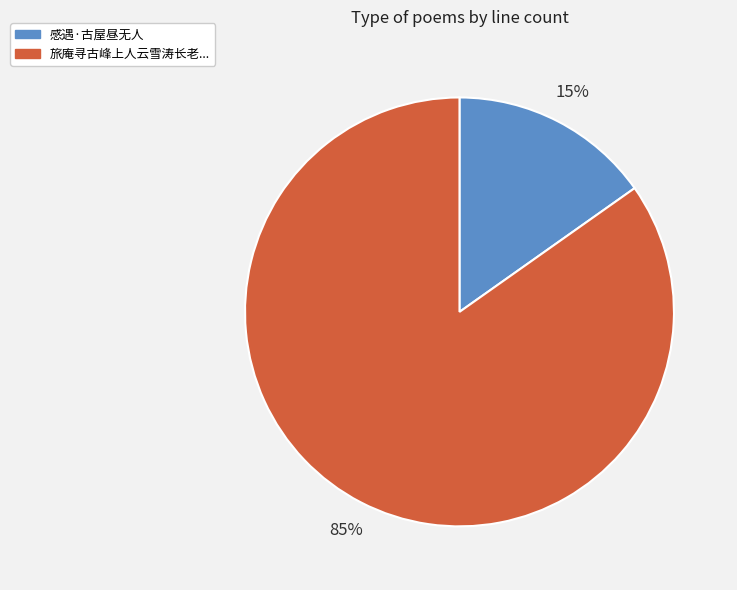

To the nearest percent, what is the average slice percentage?

50%